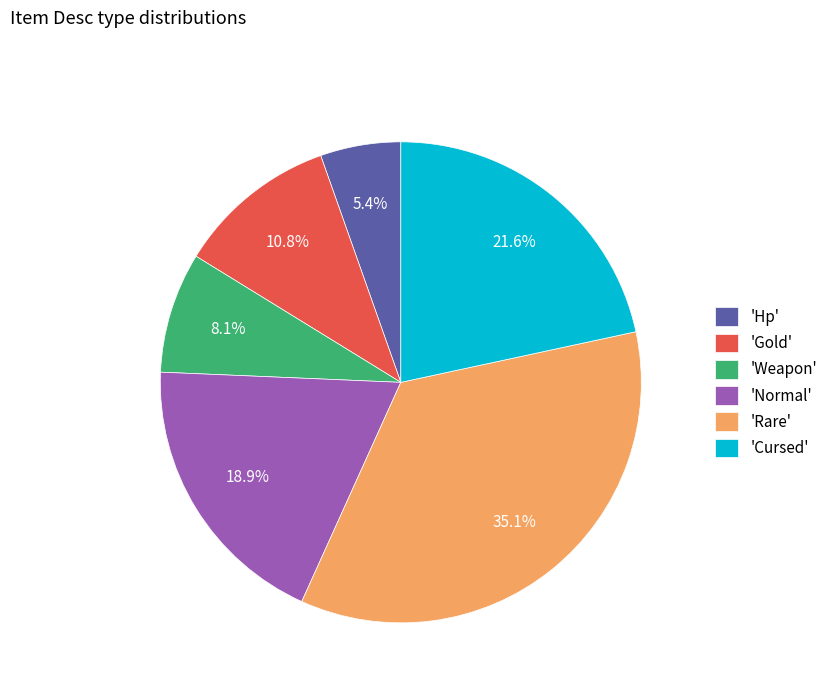

Which slice is the smallest?

'Hp'